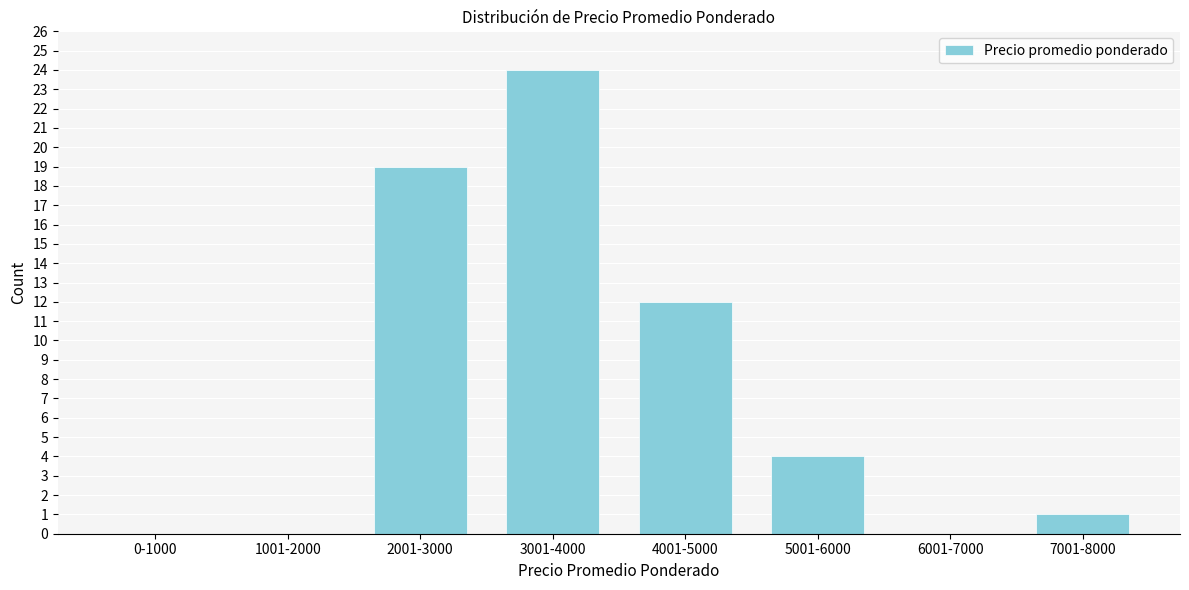

Reading right to left, transcribe all the data shown in this chart.

7001-8000=1	6001-7000=0	5001-6000=4	4001-5000=12	3001-4000=24	2001-3000=19	1001-2000=0	0-1000=0